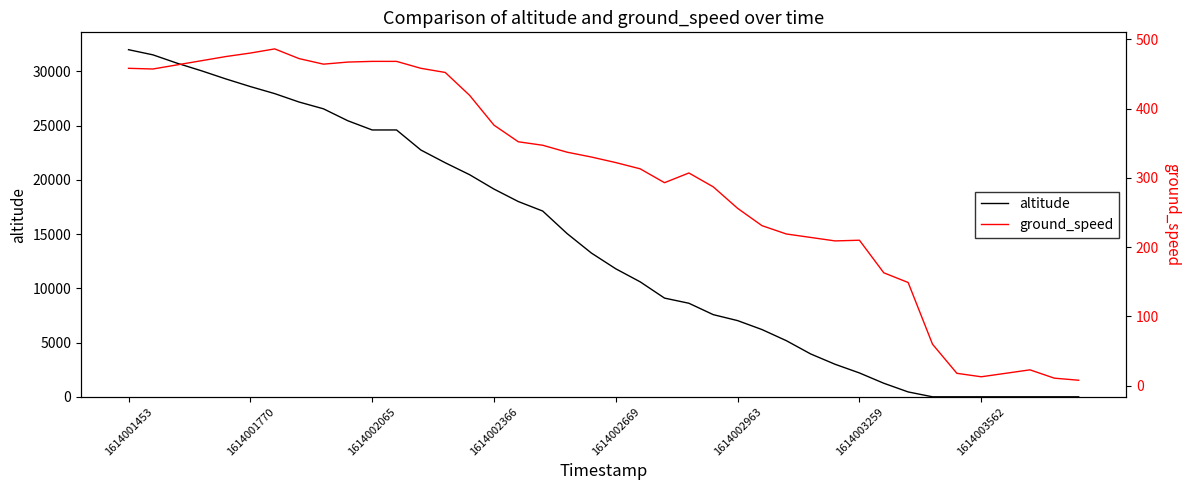

List the series in order of their overall mean, lowest first.

ground_speed, altitude